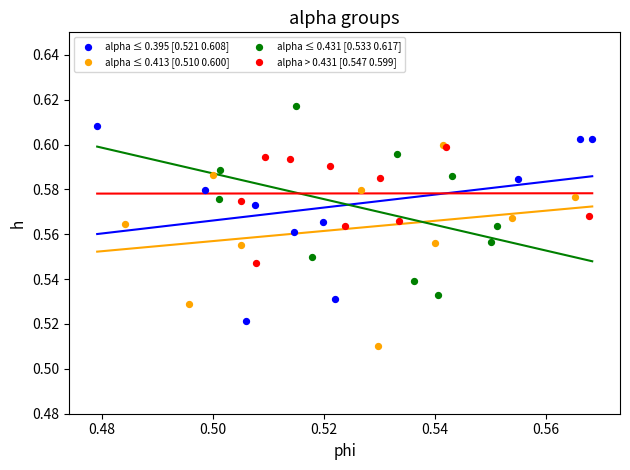

Which series reaches the maximum Y coordinate?

alpha ≤ 0.431 [0.533 0.617]